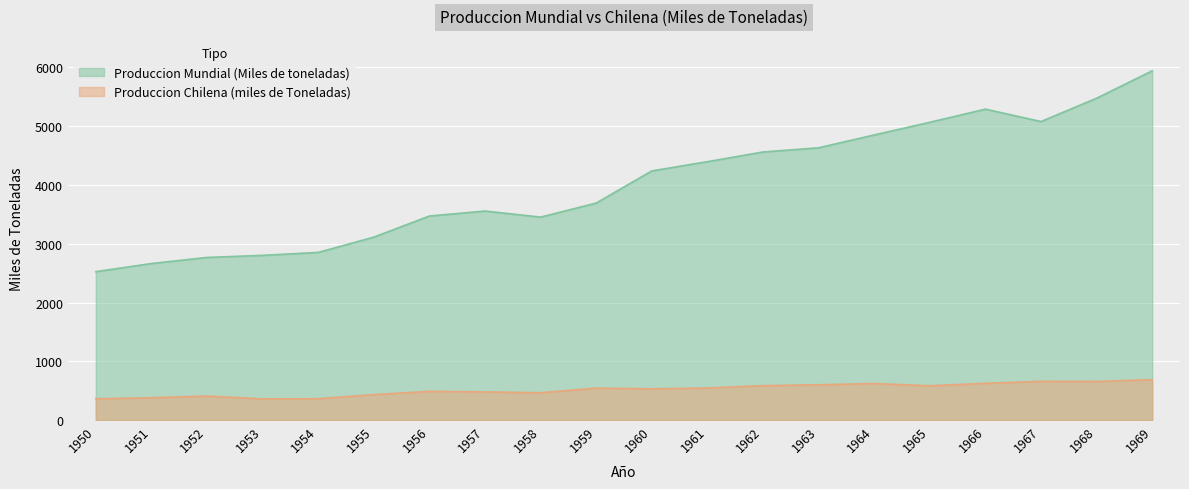

Is it true that Produccion Mundial (Miles de toneladas) equals 4630.7 at 1963?

True